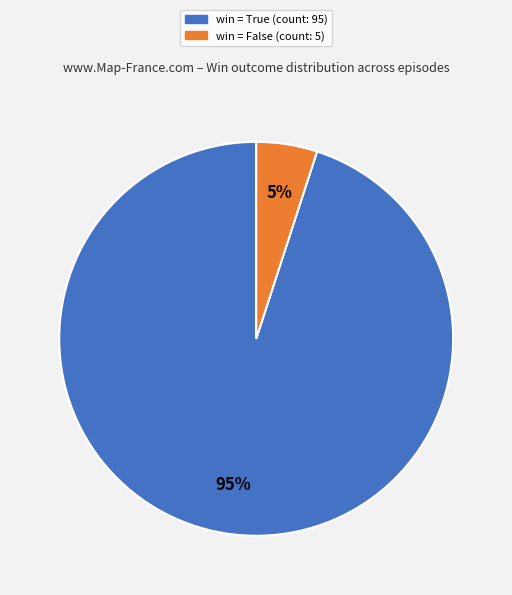

To the nearest percent, what is the difference between the largest and smallest slice percentages?

90%